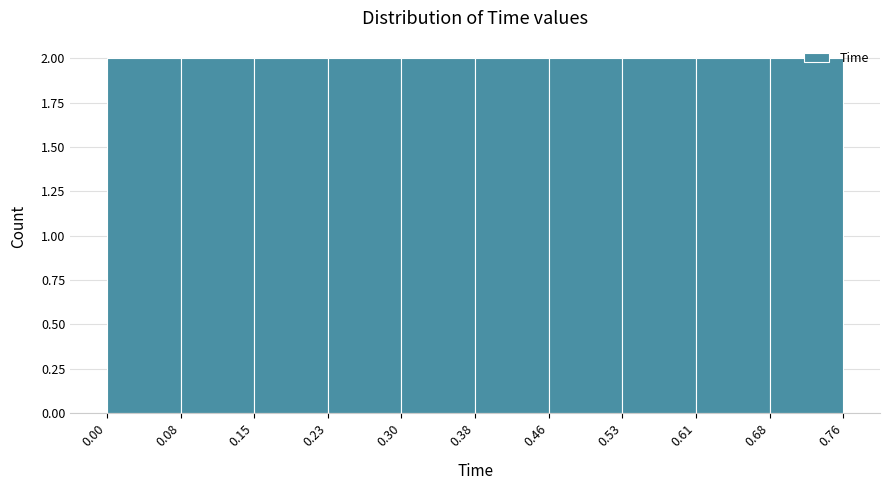

Reading left to right, list every bar in this chart as the range it spans on the x-axis followed by its height. The values are not printed on the chart, so give them approximately, as read against the axis.

0.00 to 0.08: 2
0.08 to 0.15: 2
0.15 to 0.23: 2
0.23 to 0.30: 2
0.30 to 0.38: 2
0.38 to 0.46: 2
0.46 to 0.53: 2
0.53 to 0.61: 2
0.61 to 0.68: 2
0.68 to 0.76: 2